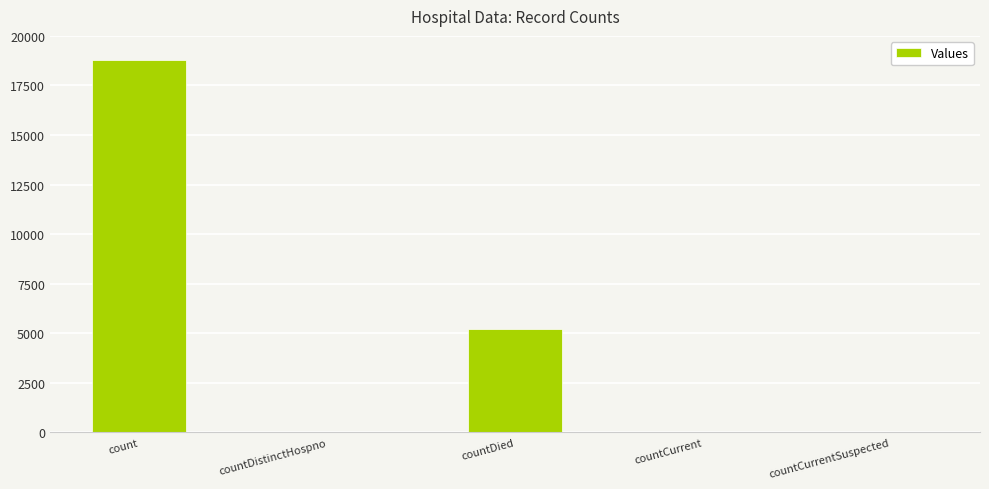

The value at count is 32963. True or false?

False